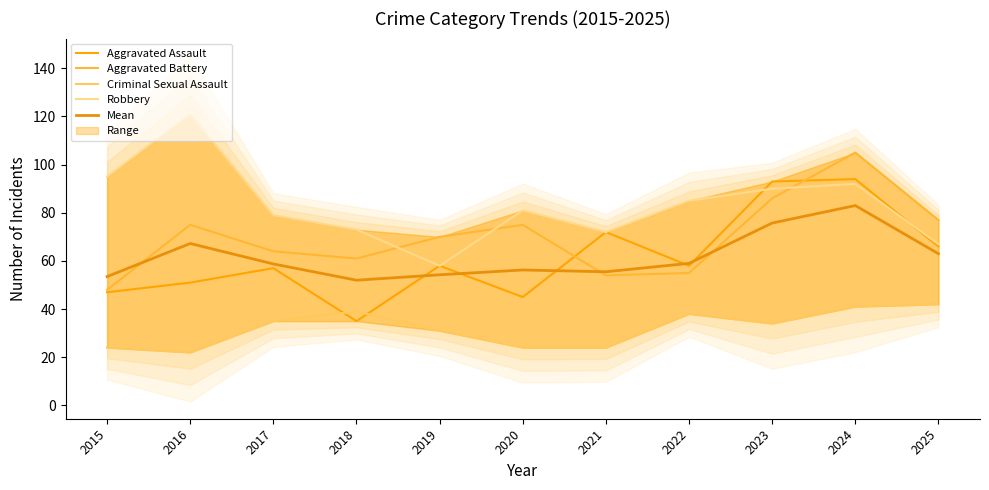

True or false: Mean has a value of 54.2 at 2019.

True